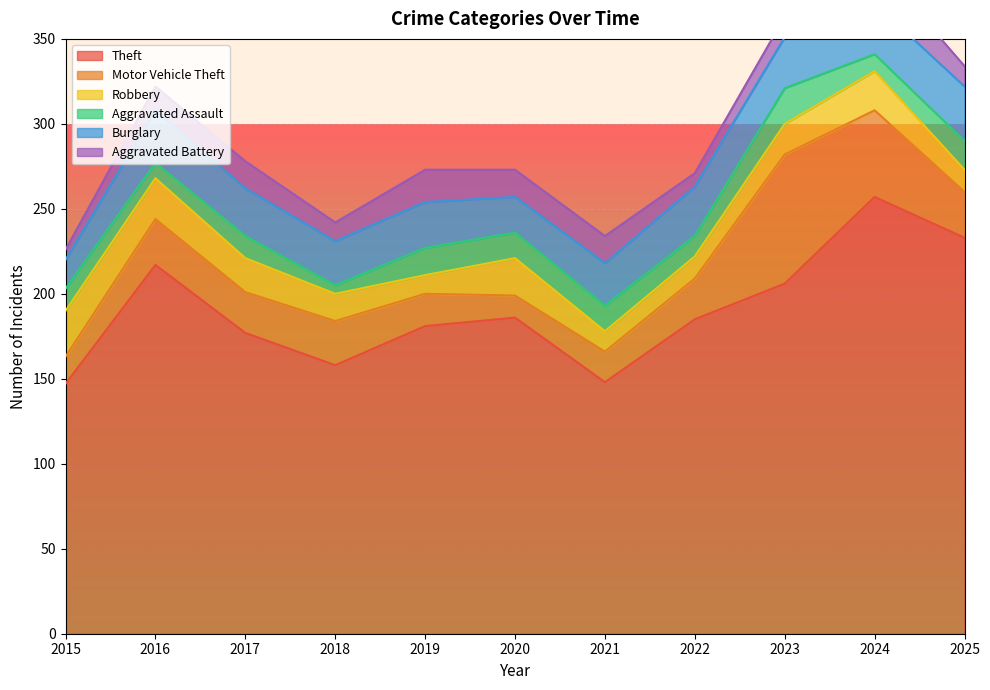

Reading left to right, list all the values displayed in this chart.

Theft: 147	217	177	158	181	186	148	185	206	257	233
Motor Vehicle Theft: 16	27	24	26	19	13	18	24	76	51	27
Robbery: 27	24	20	16	11	22	12	13	18	23	13
Aggravated Assault: 13	9	13	5	16	15	15	12	21	10	17
Burglary: 17	31	28	26	27	21	25	29	30	30	32
Aggravated Battery: 6	14	16	11	19	16	16	8	12	24	12